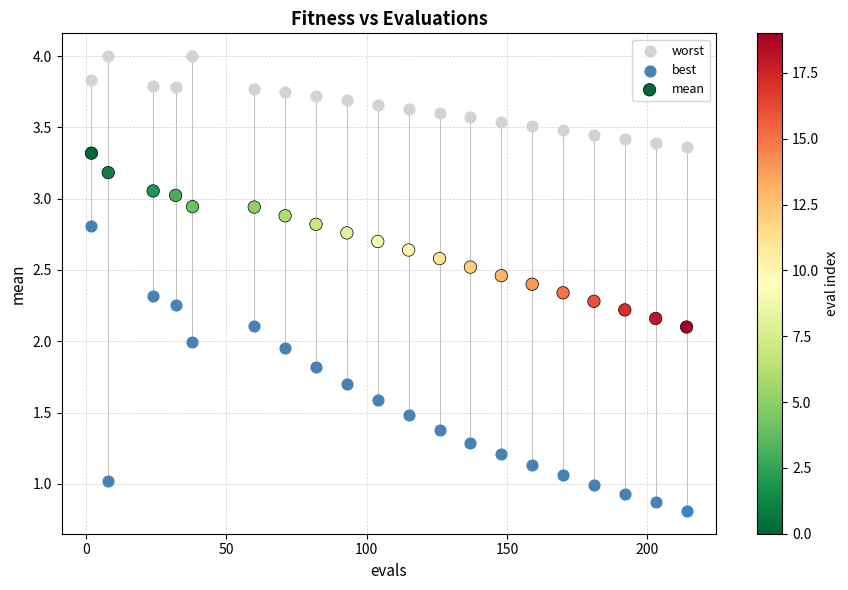

Which series reaches the minimum Y coordinate?

best